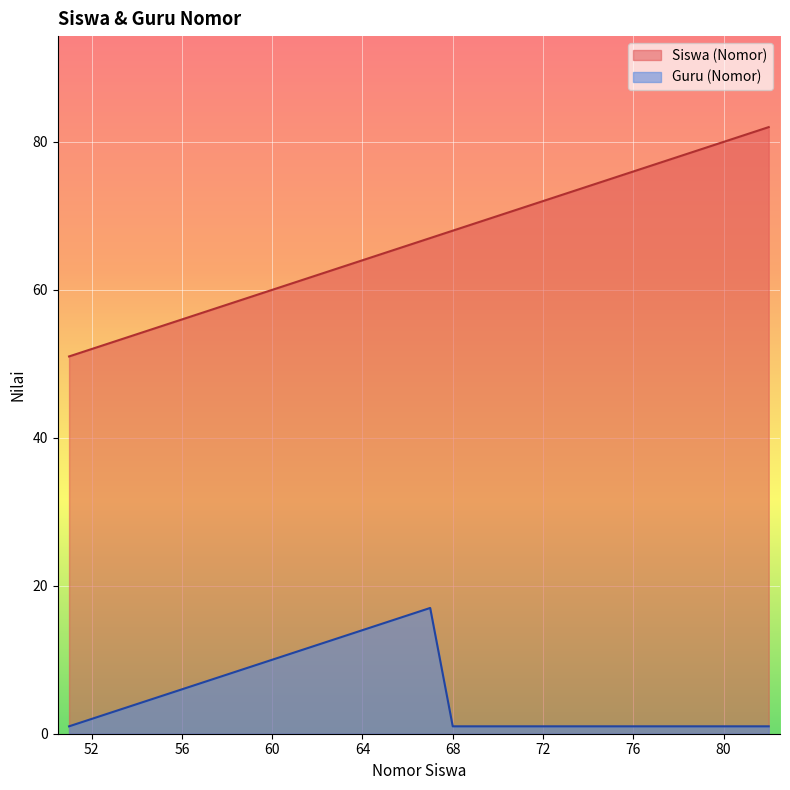

At which label does Guru (Nomor) reach its peak?

67